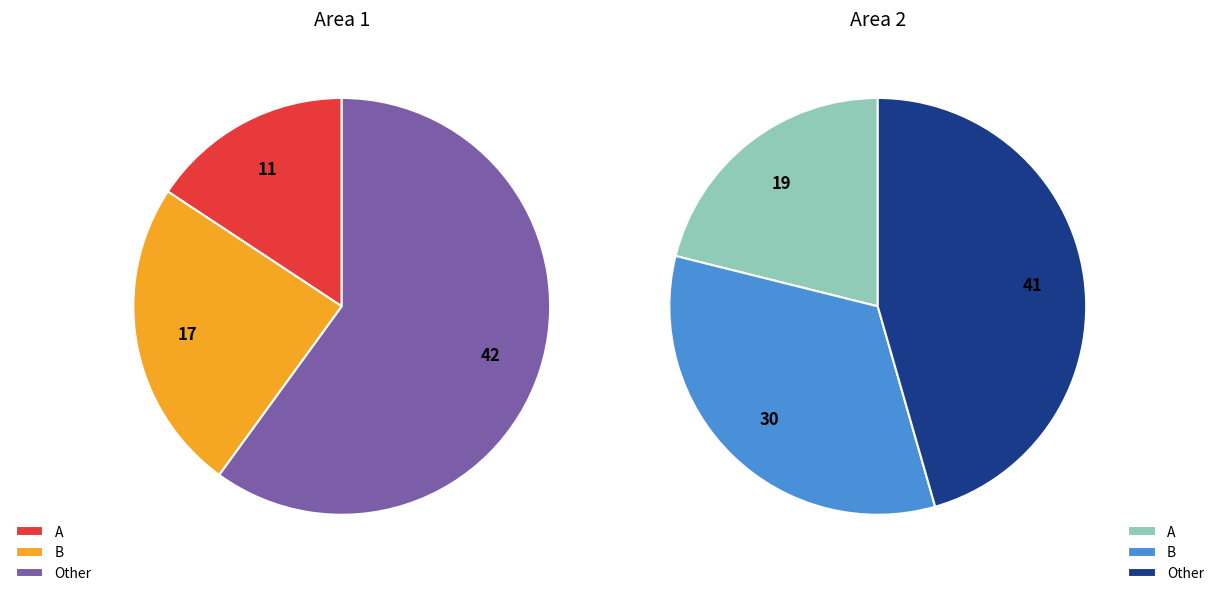

To the nearest percent, what is the combined percentage of A and Other?

67%